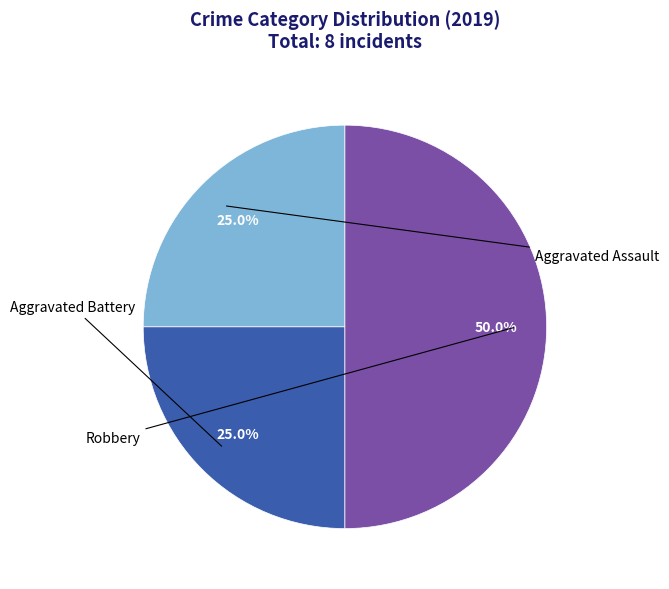

Does Aggravated Battery account for over 50% of the chart?

No